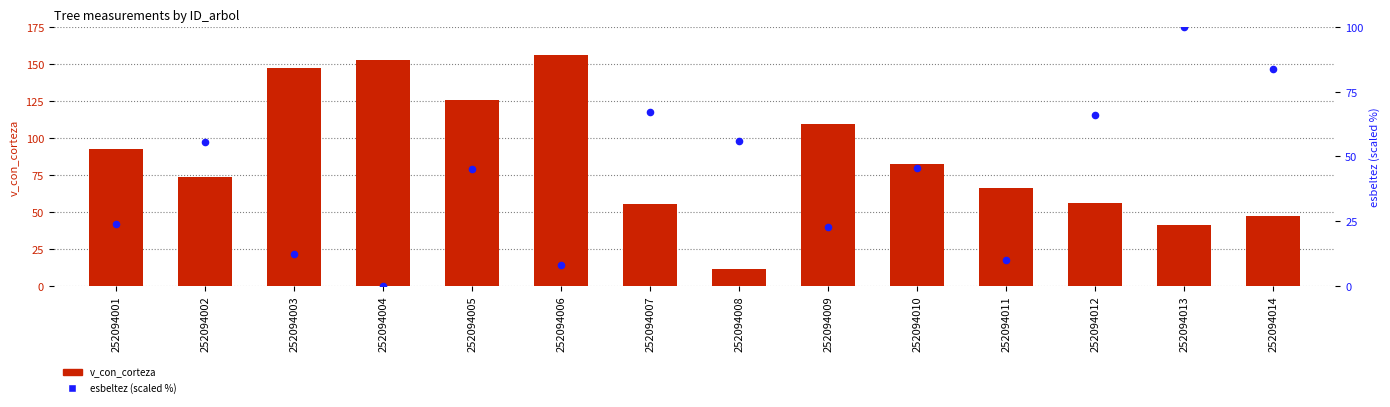

Which series has the widest spread of Y values?

v_con_corteza